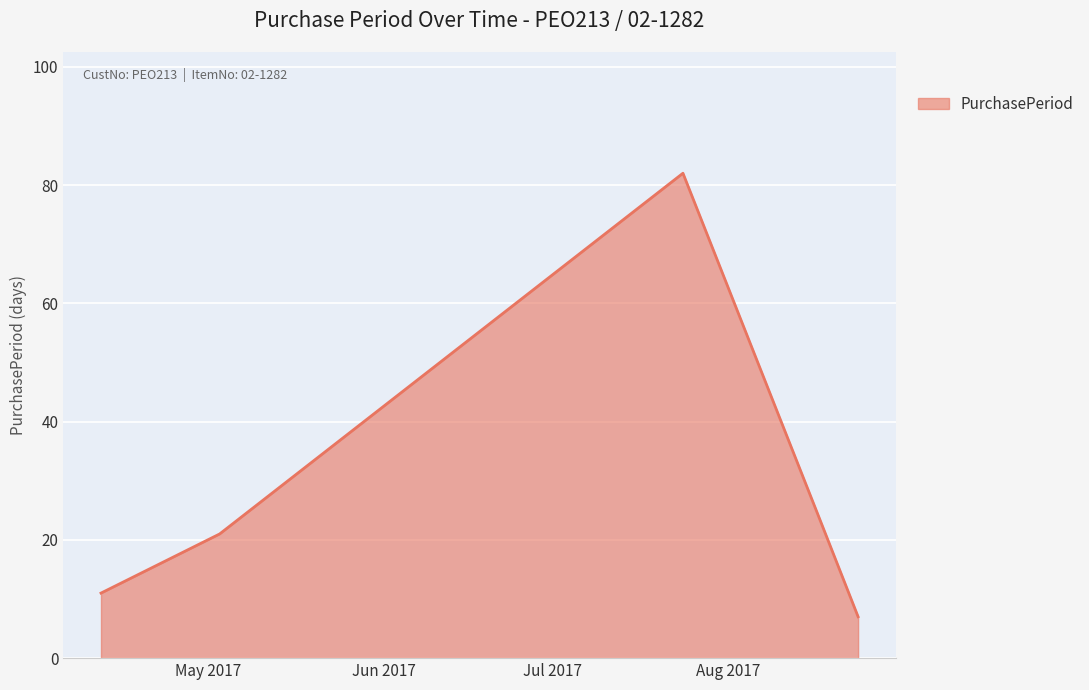

How many lines are shown in the chart?

1